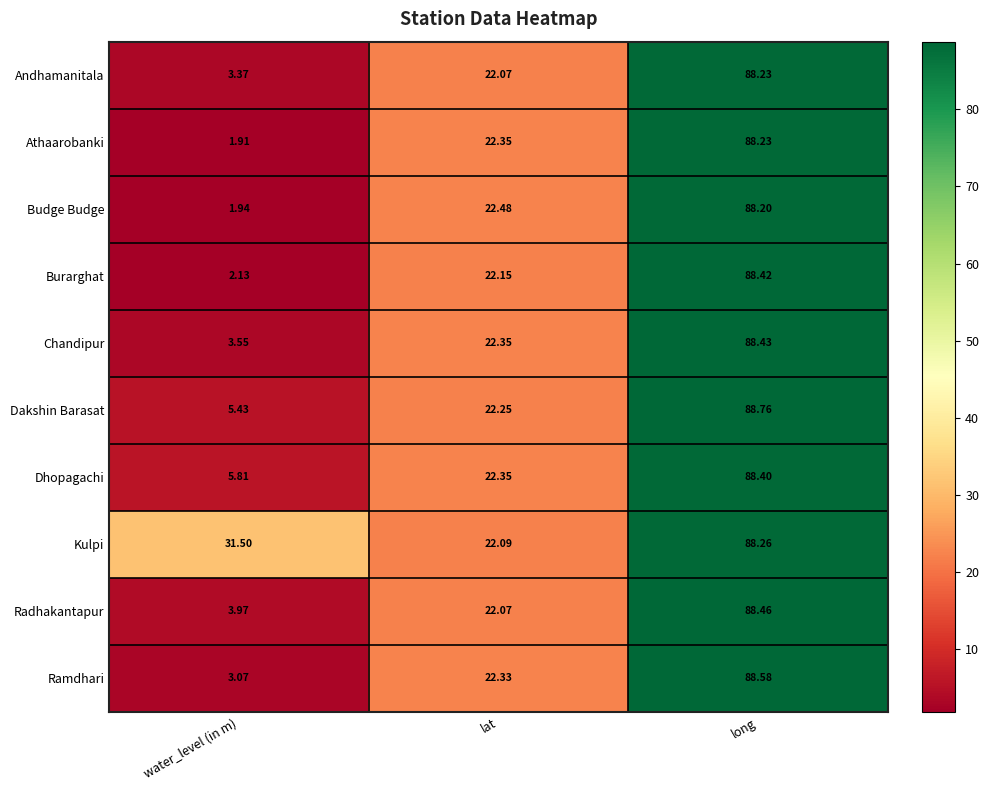

At how many categories does at least one series exceed 30?

2